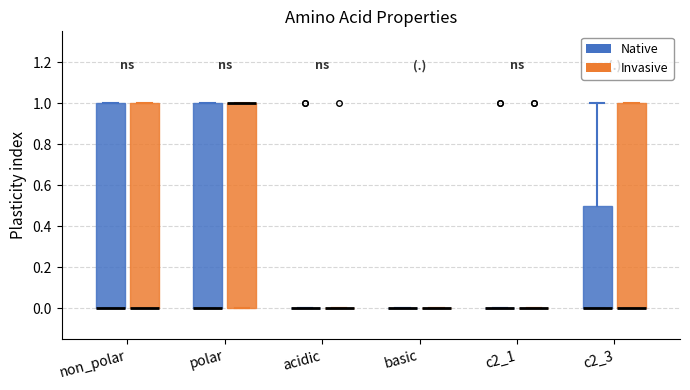

Reading left to right, read every box against the y-axis: the position of its median line, the range the box covers, and the ends of its whiskers. The values are not printed on the chart, so give them approximately, as read against the axis.

non_polar (Native): median 0.0 (drawn on the box's lower edge), box 0.0 to 1.0, whiskers 0.0 to 1.0
non_polar (Invasive): median 0.0 (drawn on the box's lower edge), box 0.0 to 1.0, whiskers 0.0 to 1.0
polar (Native): median 0.0 (drawn on the box's lower edge), box 0.0 to 1.0, whiskers 0.0 to 1.0
polar (Invasive): median 1.0 (drawn on the box's upper edge), box 0.0 to 1.0, whiskers 0.0 to 1.0
acidic (Native): box collapsed to a line at 0.0, whiskers 0.0 to 0.0
acidic (Invasive): box collapsed to a line at 0.0, whiskers 0.0 to 0.0
basic (Native): box collapsed to a line at 0.0, whiskers 0.0 to 0.0
basic (Invasive): box collapsed to a line at 0.0, whiskers 0.0 to 0.0
c2_1 (Native): box collapsed to a line at 0.0, whiskers 0.0 to 0.0
c2_1 (Invasive): box collapsed to a line at 0.0, whiskers 0.0 to 0.0
c2_3 (Native): median 0.0 (drawn on the box's lower edge), box 0.0 to 0.5, whiskers 0.0 to 1.0
c2_3 (Invasive): median 0.0 (drawn on the box's lower edge), box 0.0 to 1.0, whiskers 0.0 to 1.0